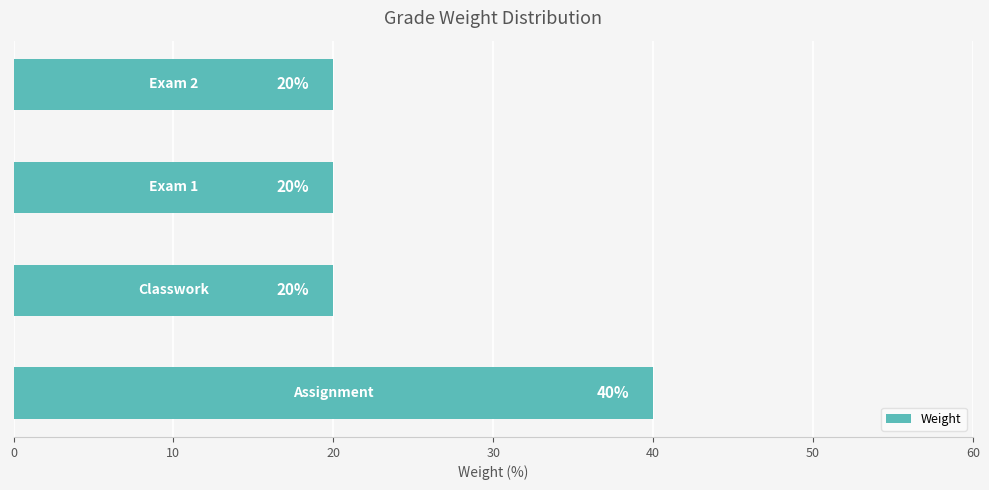

How many values are between 20 and 40?

4